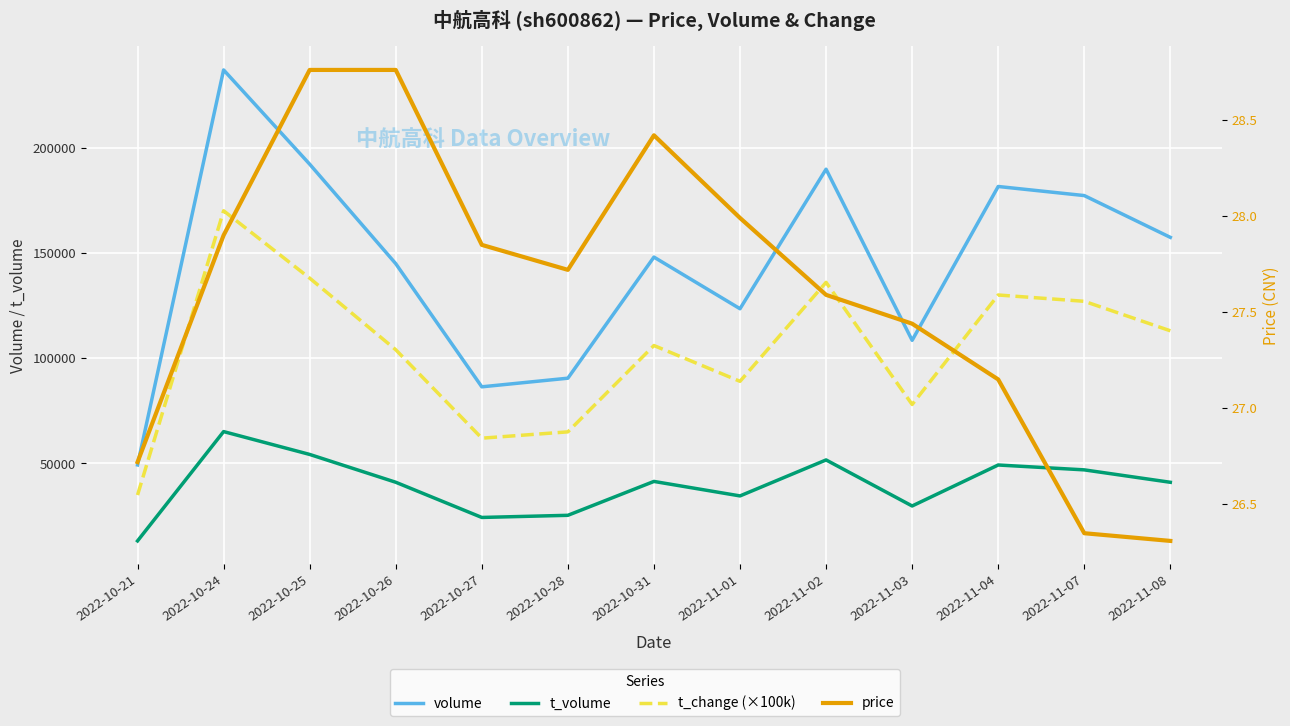

Reading right to left, transcribe all the data shown in this chart.

volume: 2022-11-08=157366.0	2022-11-07=177210.0	2022-11-04=181525.0	2022-11-03=108465.0	2022-11-02=189736.0	2022-11-01=123472.0	2022-10-31=147997.0	2022-10-28=90488.0	2022-10-27=86389.0	2022-10-26=144873.0	2022-10-25=192121.0	2022-10-24=236876.0	2022-10-21=49292.0
t_volume: 2022-11-08=41054.0	2022-11-07=46951.0	2022-11-04=49264.0	2022-11-03=29804.0	2022-11-02=51668.0	2022-11-01=34581.0	2022-10-31=41461.0	2022-10-28=25371.0	2022-10-27=24357.0	2022-10-26=41071.0	2022-10-25=54280.0	2022-10-24=65130.0	2022-10-21=13214.0
t_change (×100k): 2022-11-08=113000.0	2022-11-07=127000.0	2022-11-04=130000.0	2022-11-03=78000.0	2022-11-02=136000.0	2022-11-01=89000.0	2022-10-31=106000.0	2022-10-28=65000.0	2022-10-27=62000.0	2022-10-26=104000.0	2022-10-25=138000.0	2022-10-24=170000.0	2022-10-21=35000.0
price: 2022-11-08=26.3	2022-11-07=26.4	2022-11-04=27.1	2022-11-03=27.4	2022-11-02=27.6	2022-11-01=28.0	2022-10-31=28.4	2022-10-28=27.7	2022-10-27=27.9	2022-10-26=28.8	2022-10-25=28.8	2022-10-24=27.9	2022-10-21=26.7